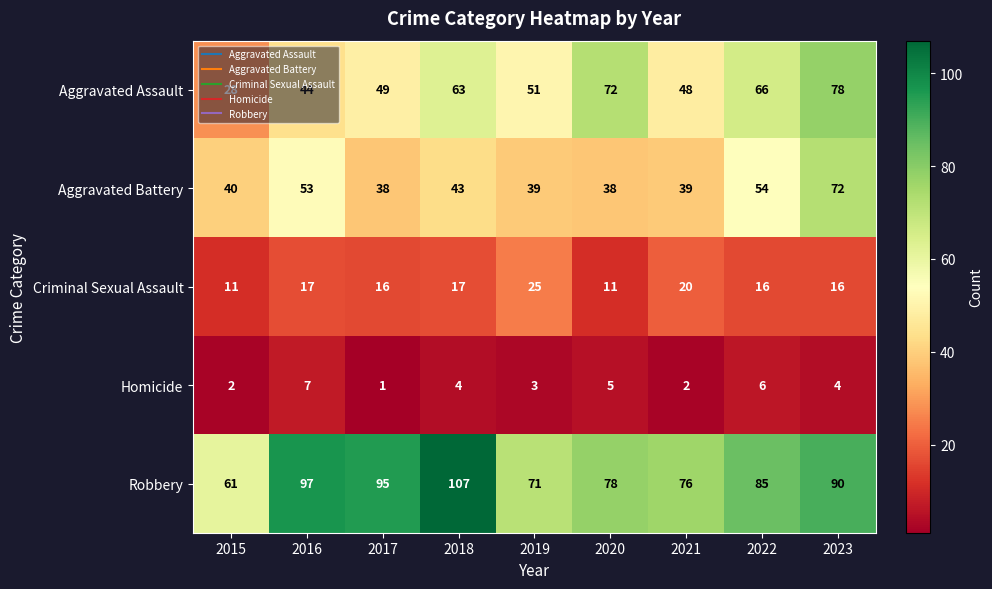

The value of Criminal Sexual Assault at 2020 is 11. True or false?

True